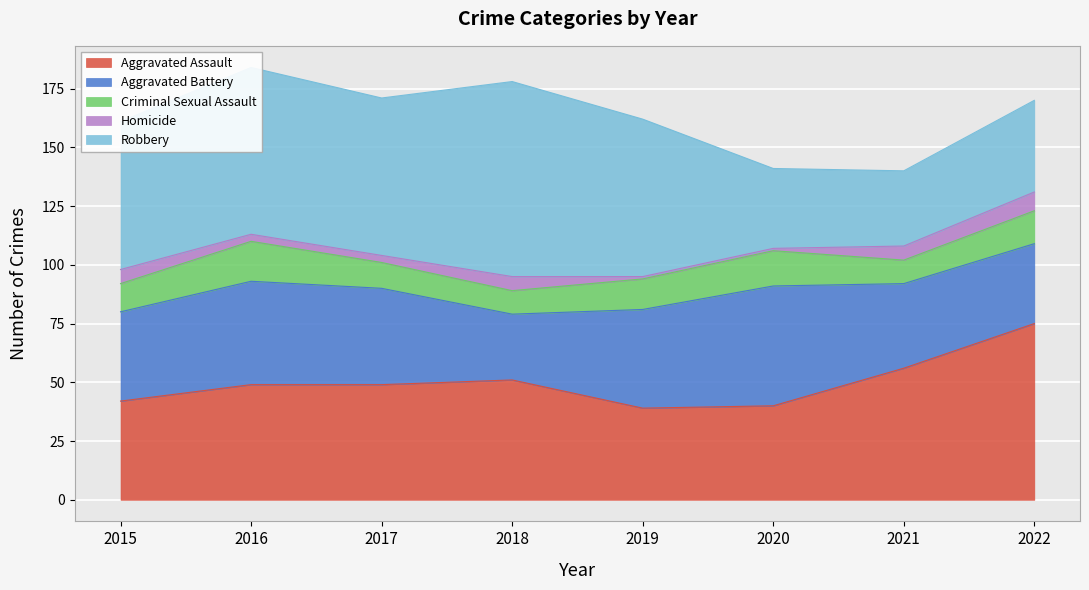

The Homicide series shows 1 at 2019. True or false?

False